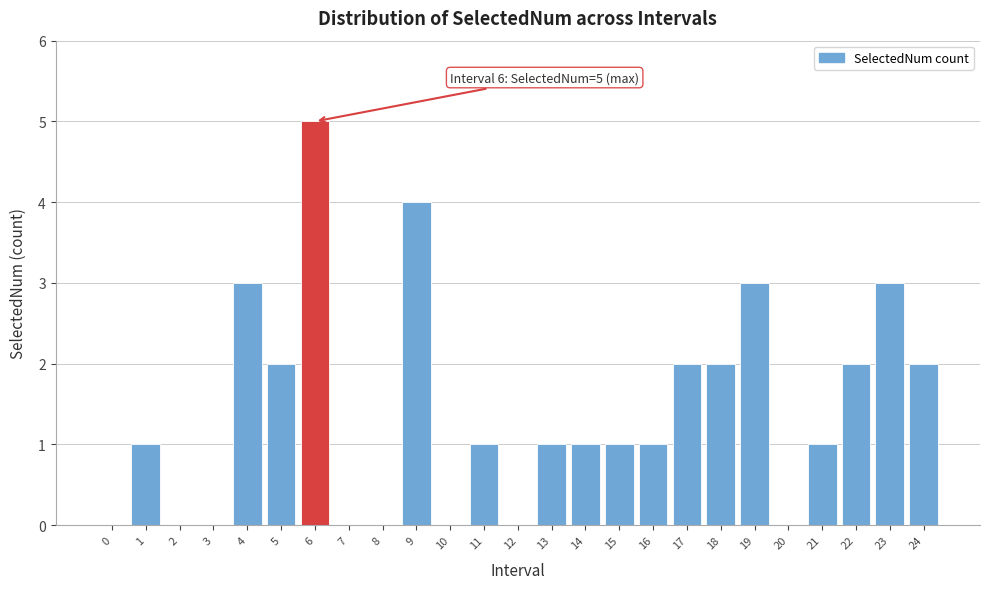

Reading left to right, what are all the values shown in this chart?

0=0	1=1	2=0	3=0	4=3	5=2	6=5	7=0	8=0	9=4	10=0	11=1	12=0	13=1	14=1	15=1	16=1	17=2	18=2	19=3	20=0	21=1	22=2	23=3	24=2